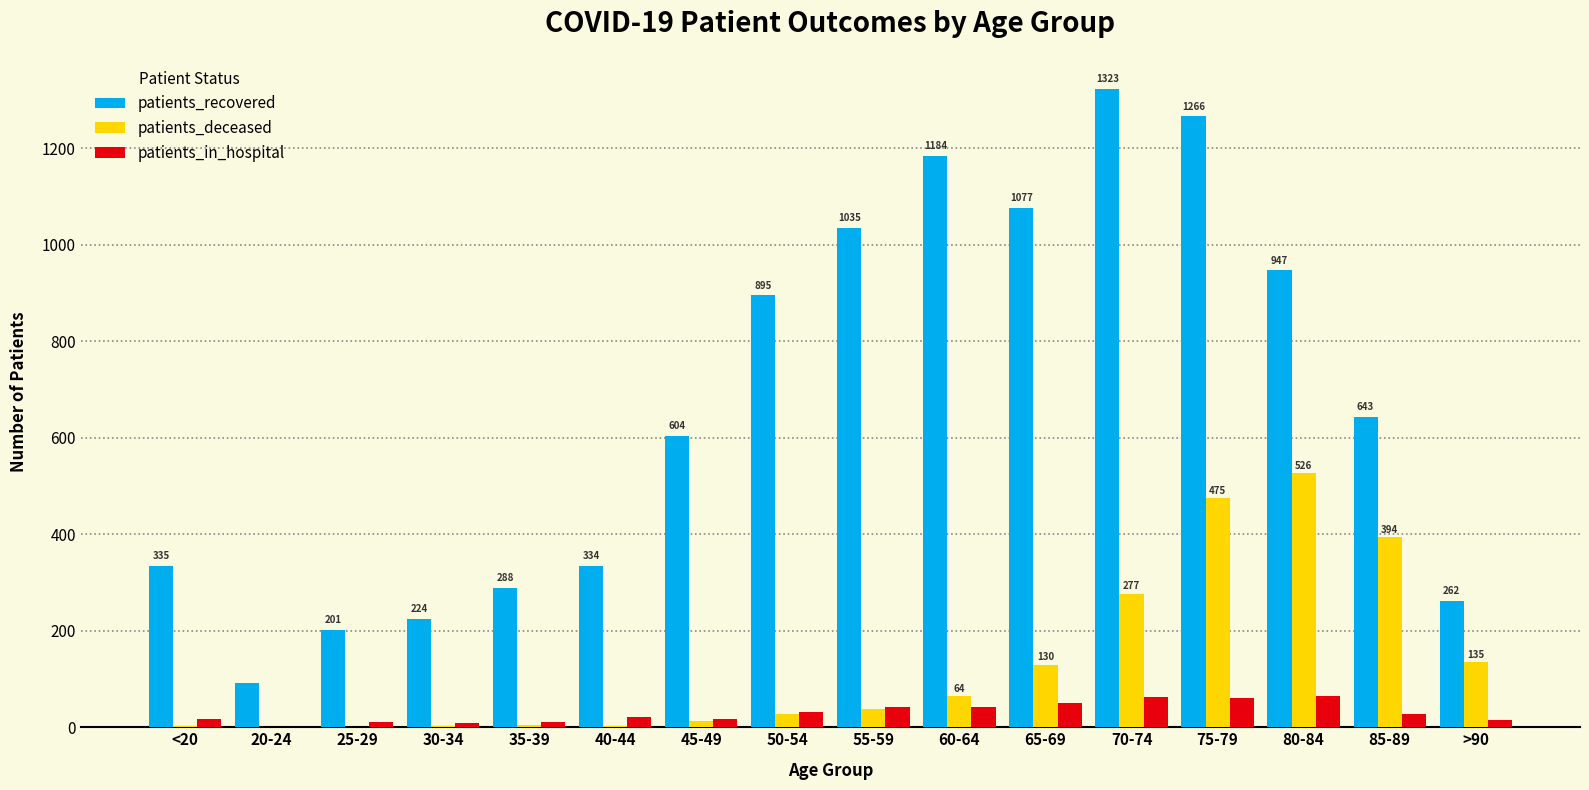

At which category does the chart reach its peak across all series?

70-74